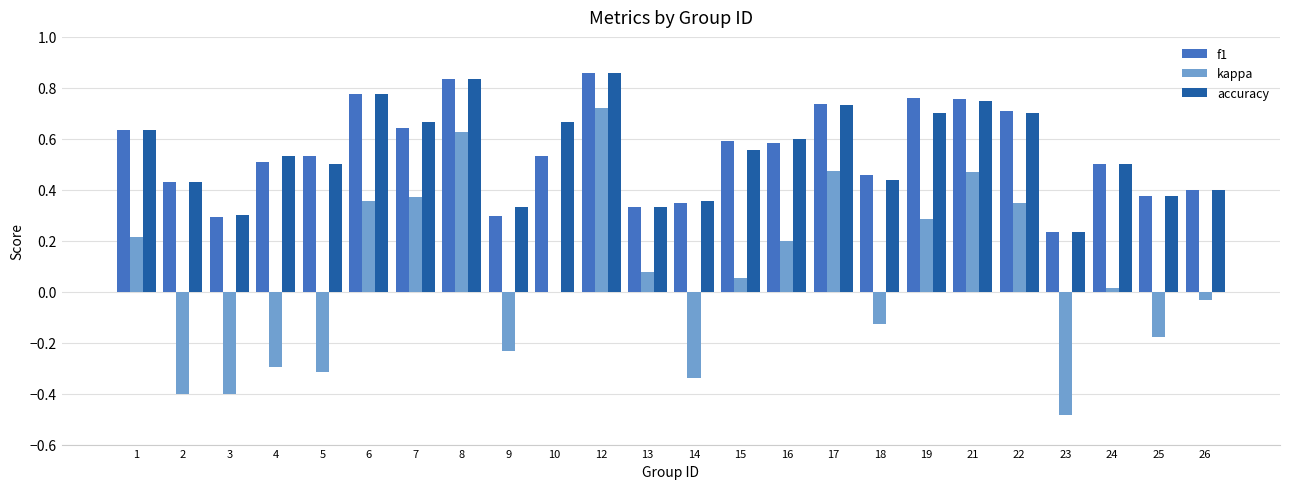

True or false: accuracy has a value of 0.4 at 26.

True